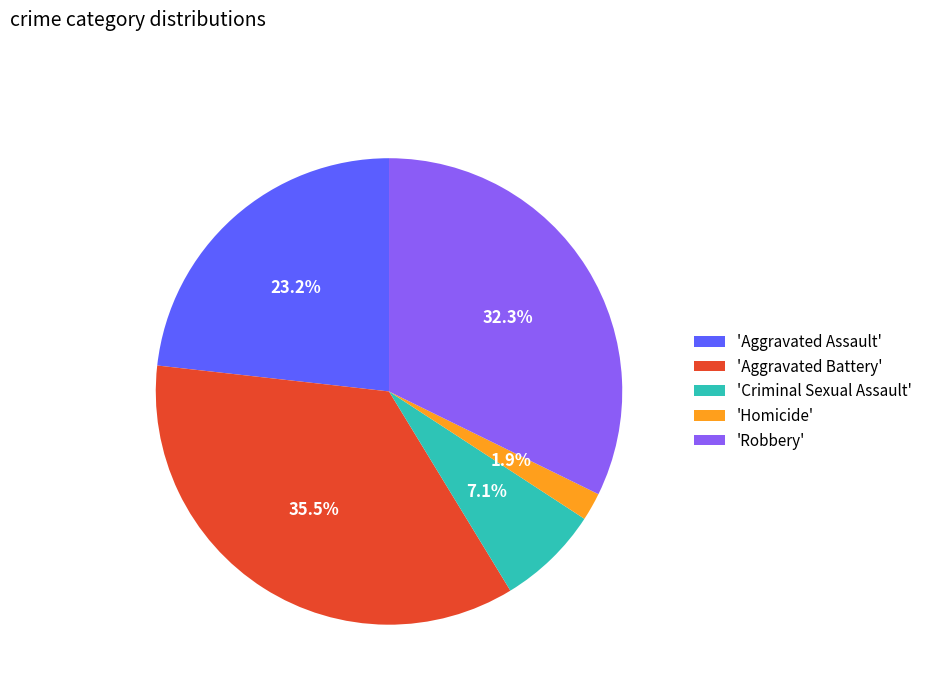

Is there a majority slice in this chart?

No